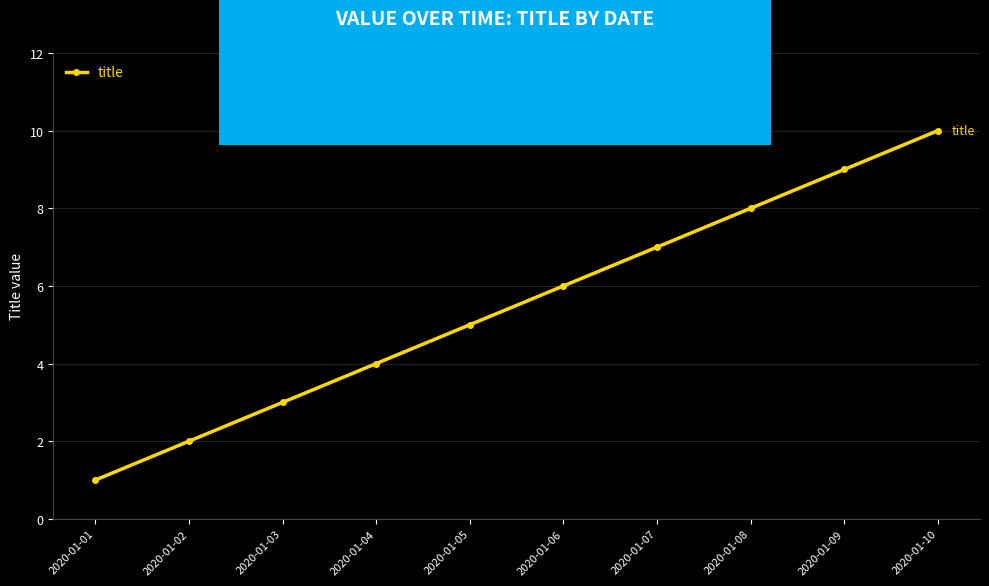

True or false: the data has more than 2 interior local peaks.

False